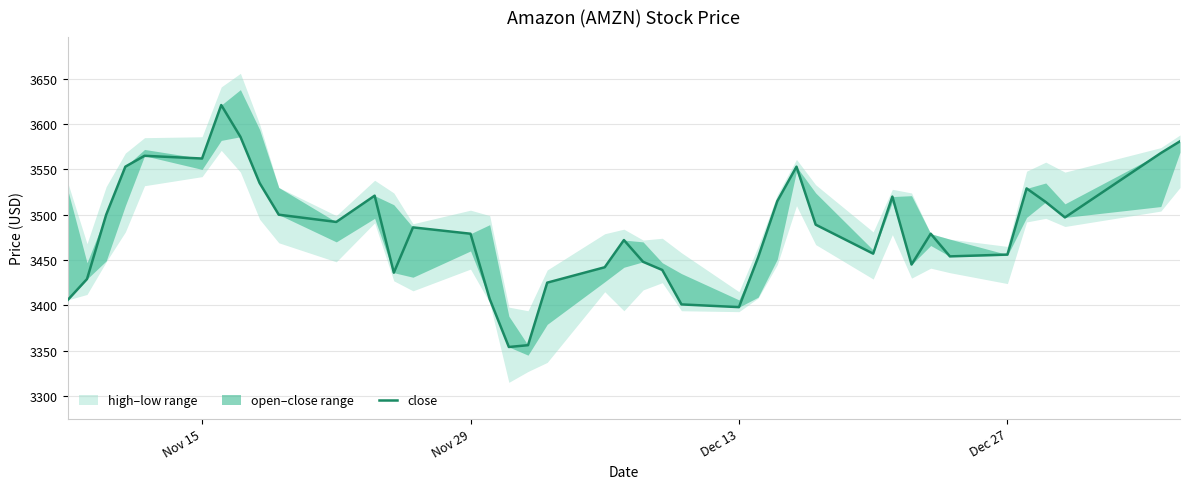

Reading right to left, transcribe all the data shown in this chart.

3581	3568	3497	3514	3529	3456	3454	3479	3445	3520	3457	3489	3553	3515	3453	3398	3401	3439	3448	3472	3442	3425	3356	3354	3407	3479	3486	3436	3521	3492	3500	3535	3586	3621	3562	3565	3553	3500	3429	3406